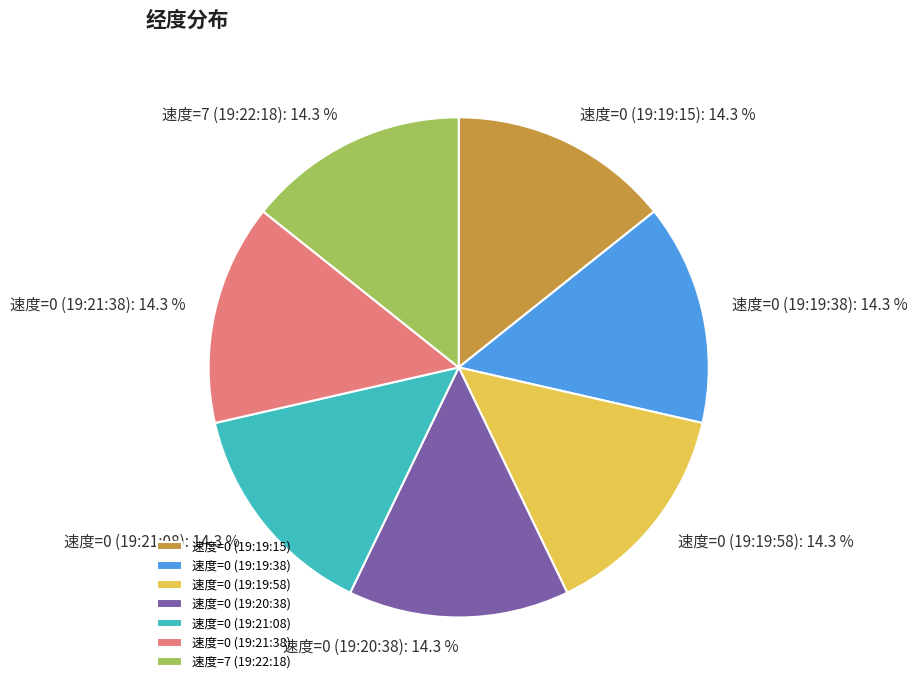

What is the ratio of the value at 速度=7 (19:22:18) to the value at 速度=0 (19:20:38)?

1.0